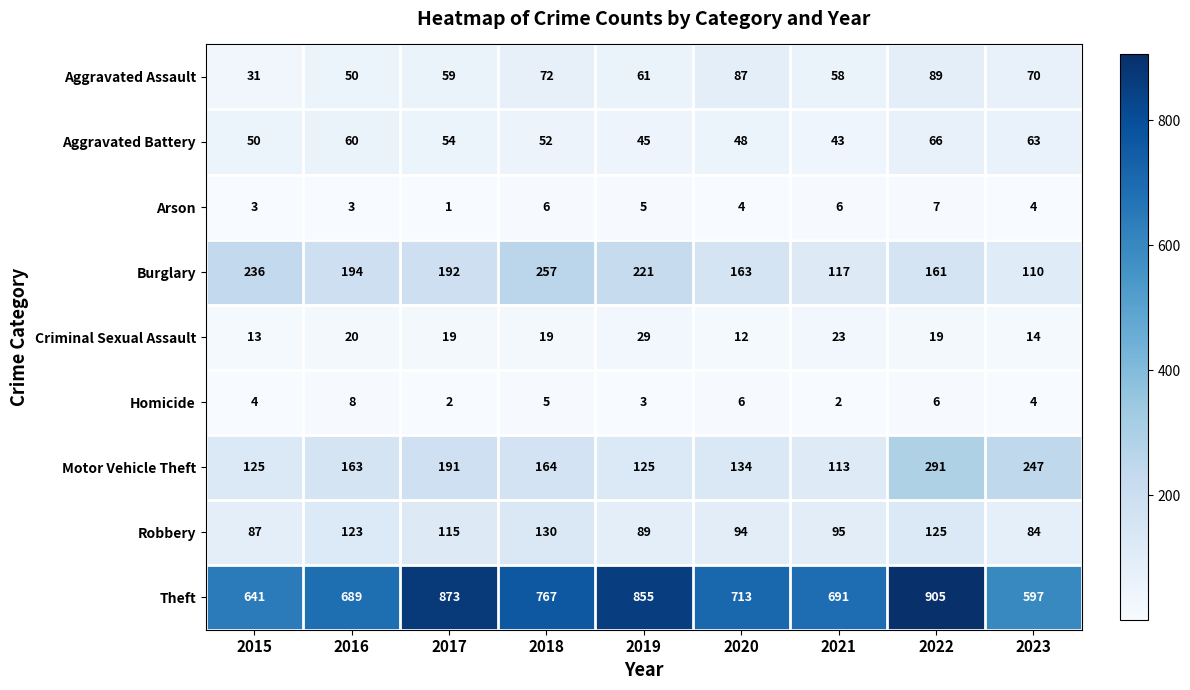

Is it true that Arson equals 2 at 2022?

False